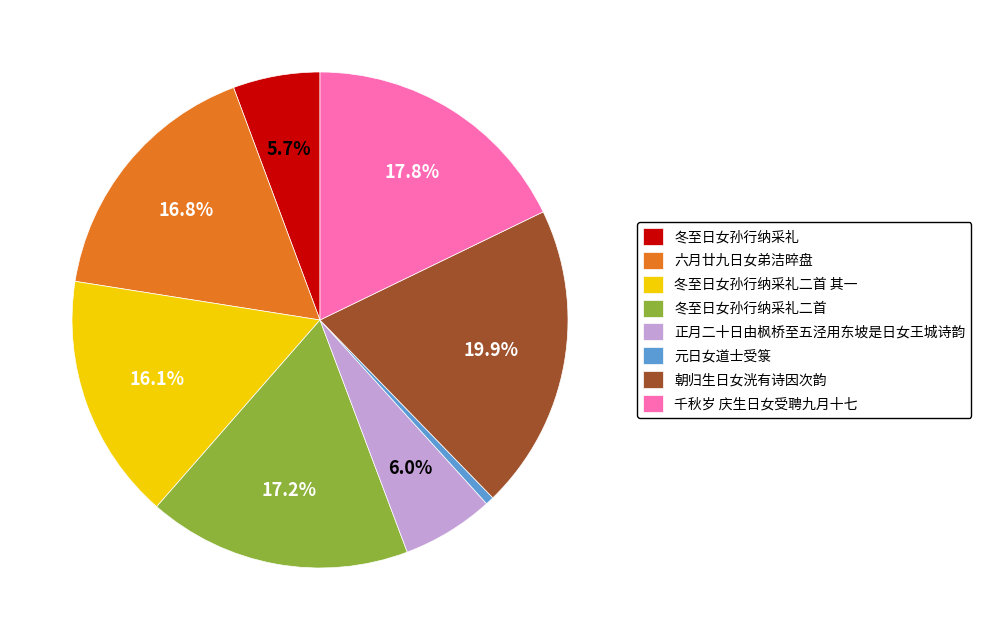

True or false: 千秋岁 庆生日女受聘九月十七 accounts for 18% of the total.

True